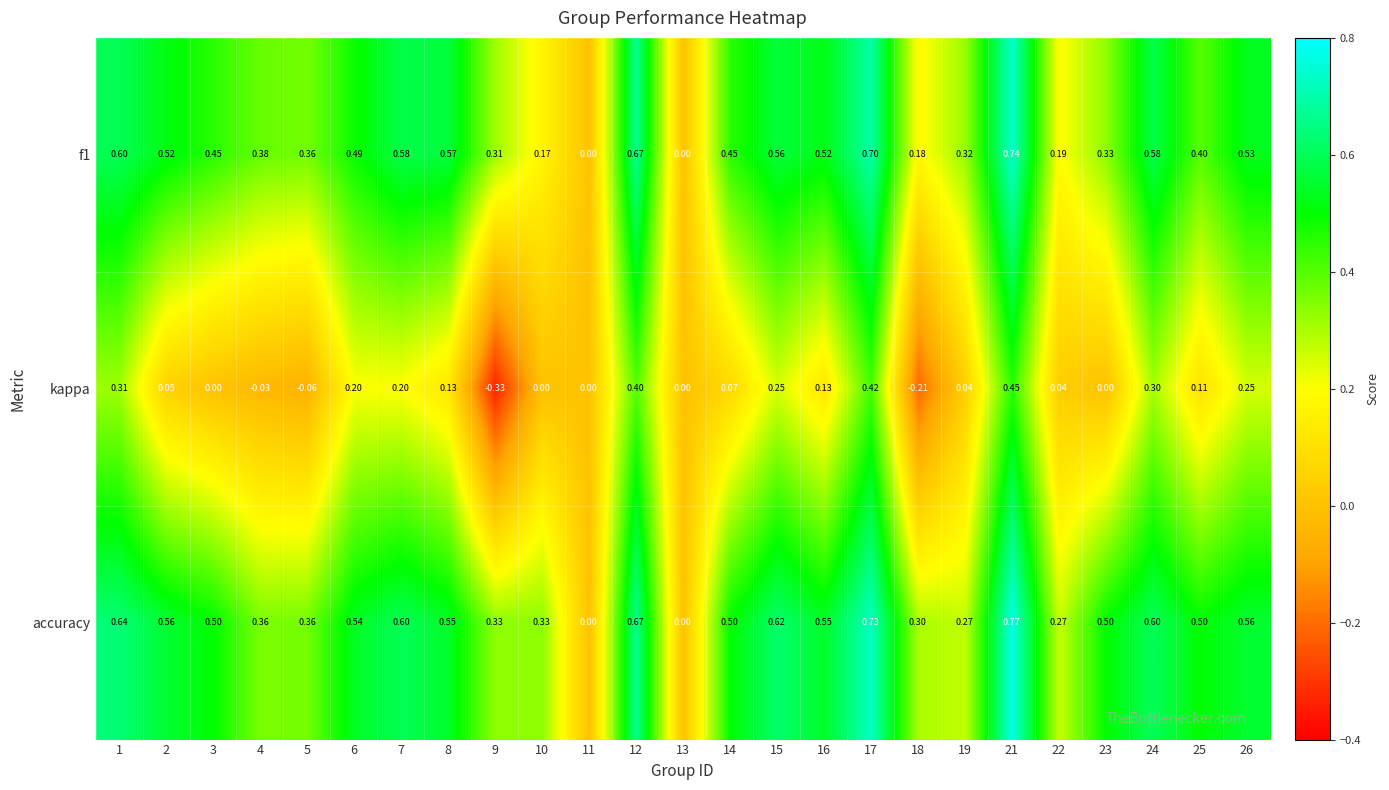

Is the value of kappa at 22 greater than the value of accuracy at 16?

No